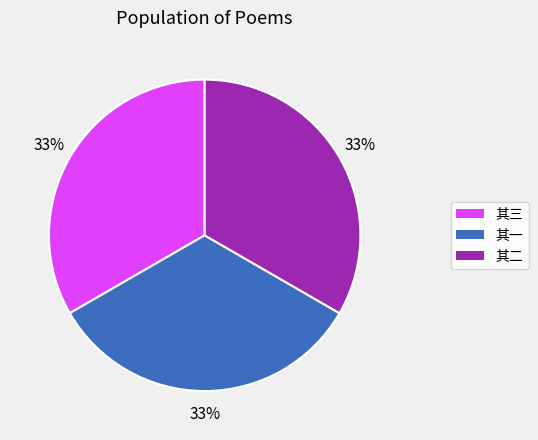

Does any single category account for the majority?

No